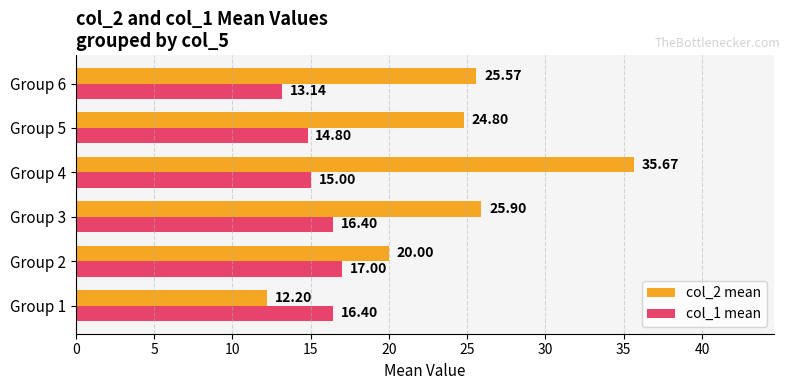

What are all the series names shown in the legend?

col_2 mean, col_1 mean